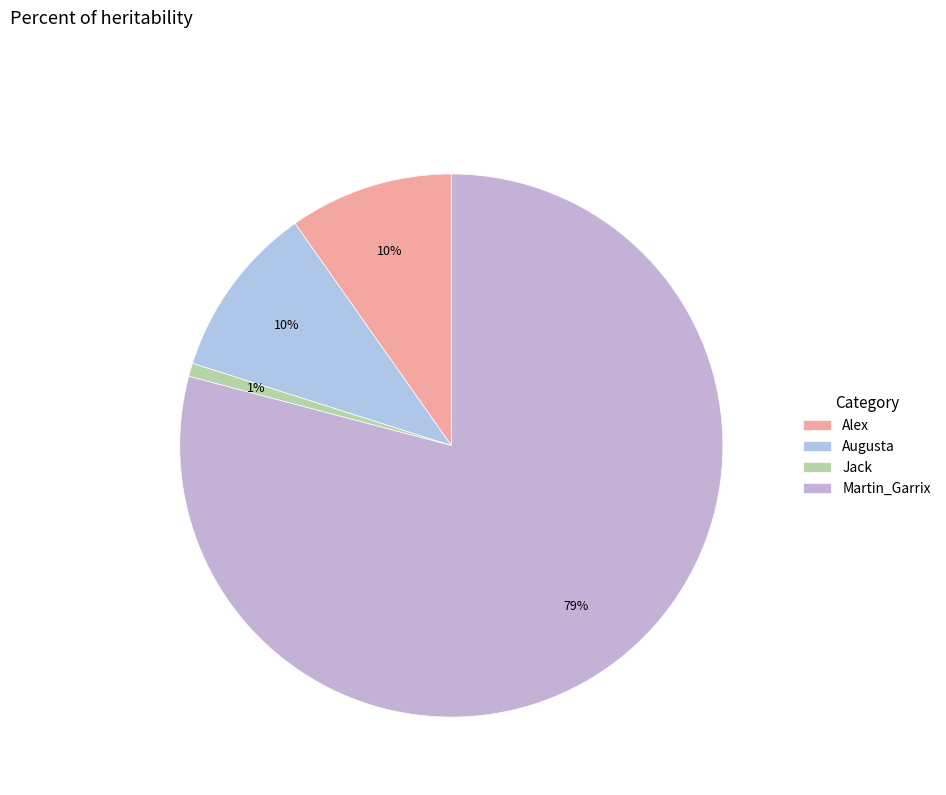

Count the number of slices in the pie.

4